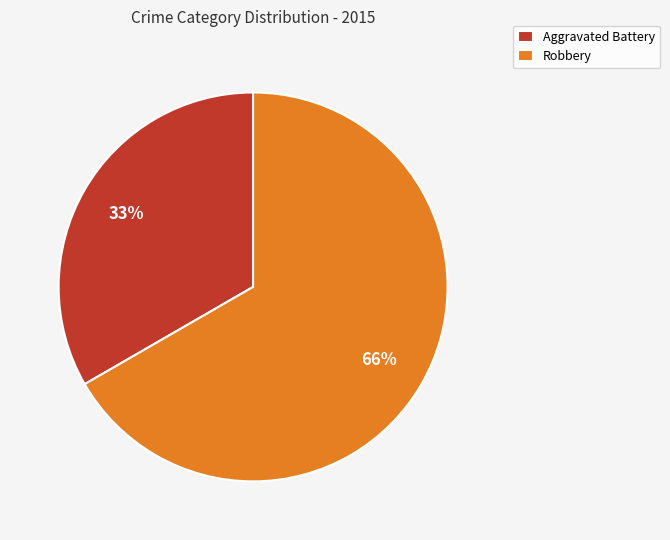

What percentage is NOT represented by Robbery?

33.3%